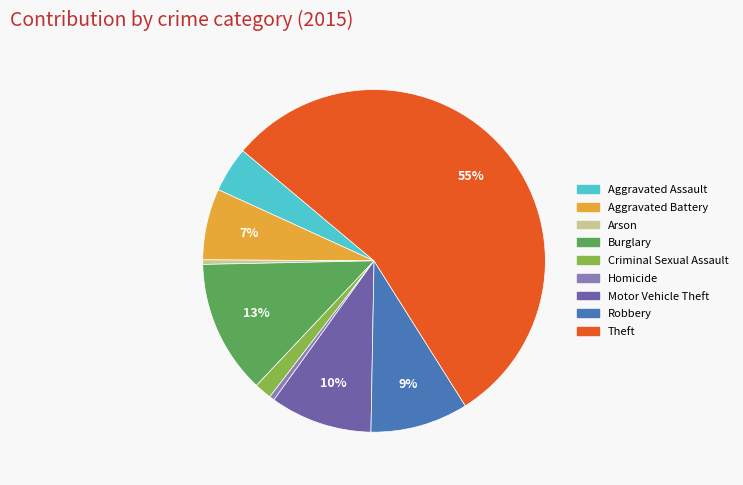

To the nearest percent, what portion does Criminal Sexual Assault represent?

2%